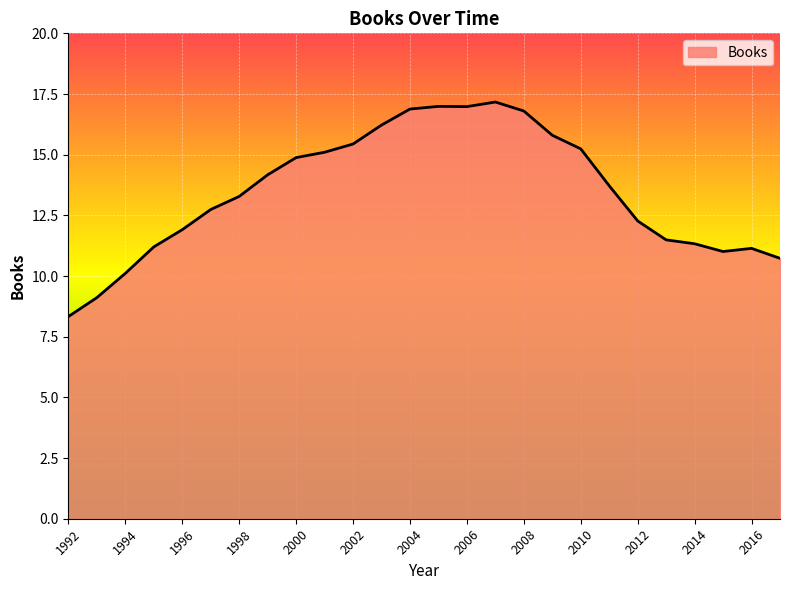

What is the maximum value shown in the chart?

17.2